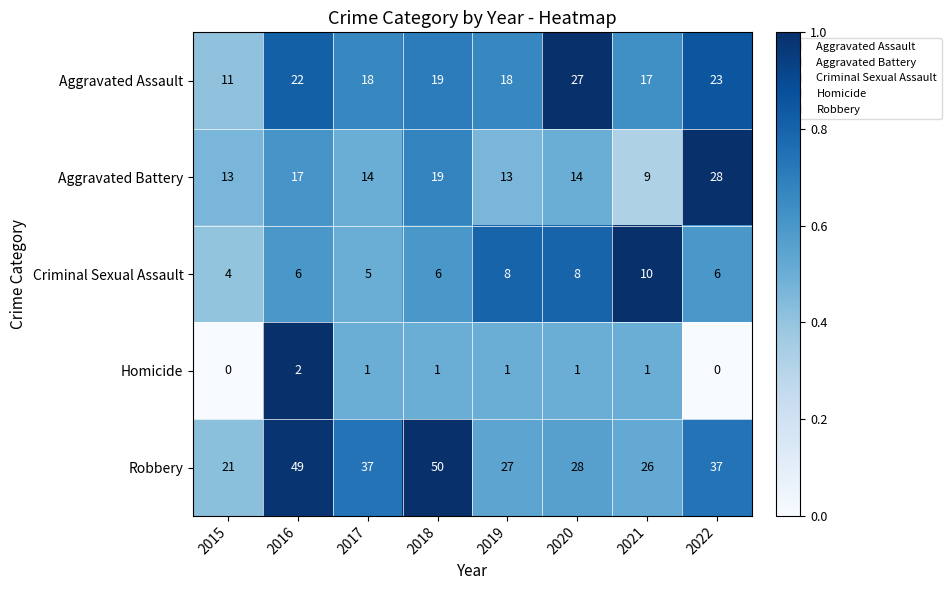

What is the greatest value displayed?

50